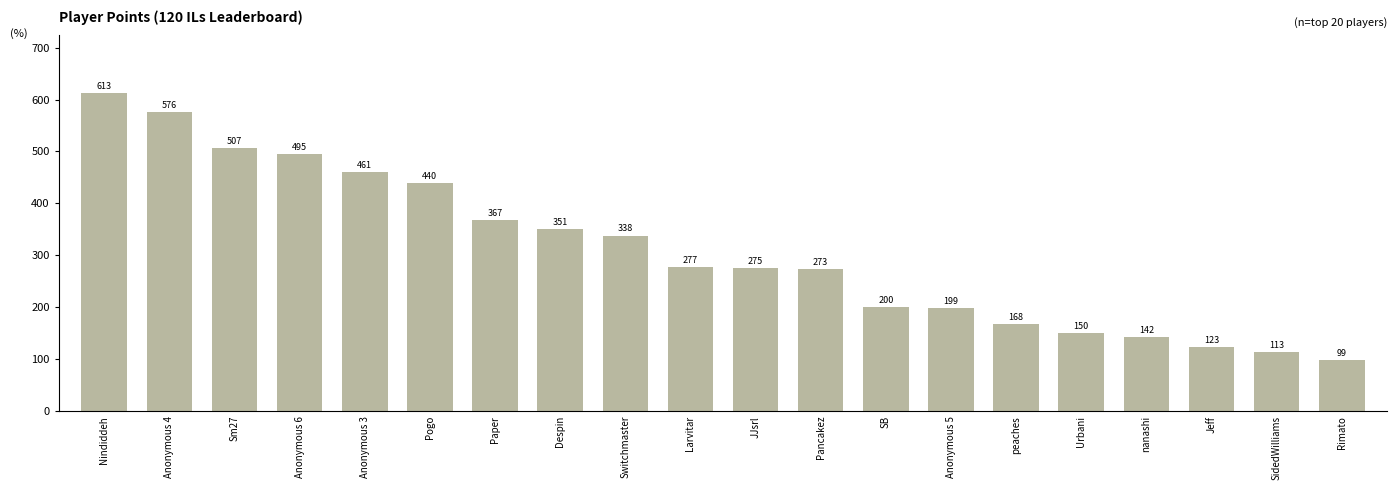

How many data points are less than 277?

10